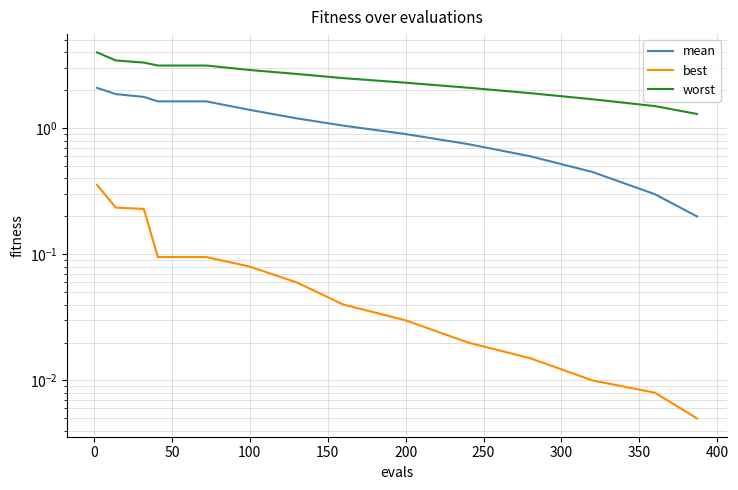

What is the average value of the mean series?

1.1